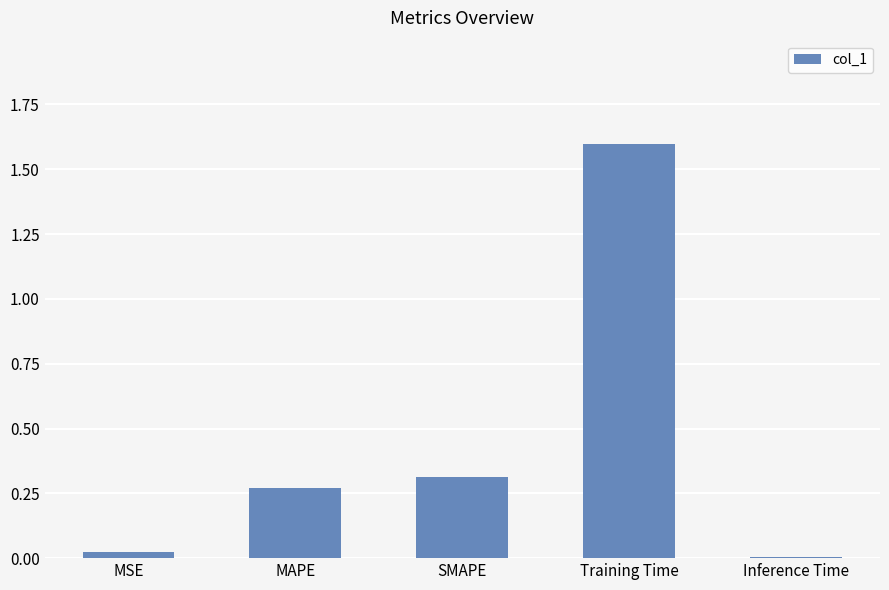

What is the average value?

0.4